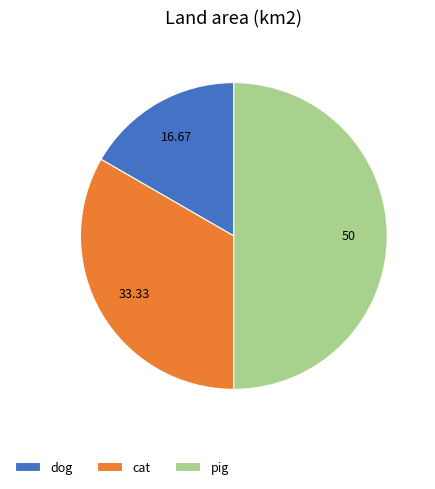

Does cat represent more than half of the total?

No